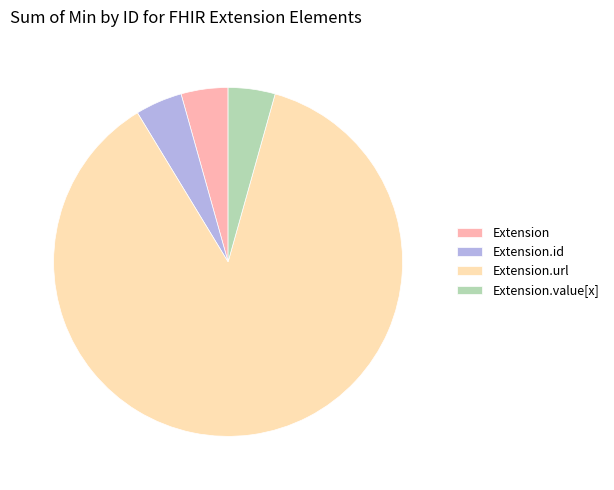

Does Extension account for over 50% of the chart?

No